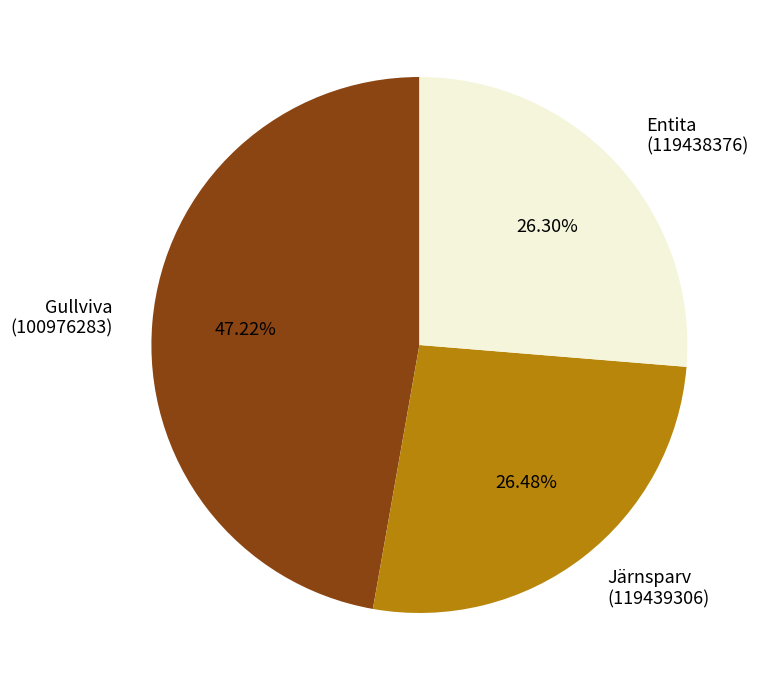

Do Gullviva (100976283) and Järnsparv (119439306) together represent more than half of the pie?

Yes